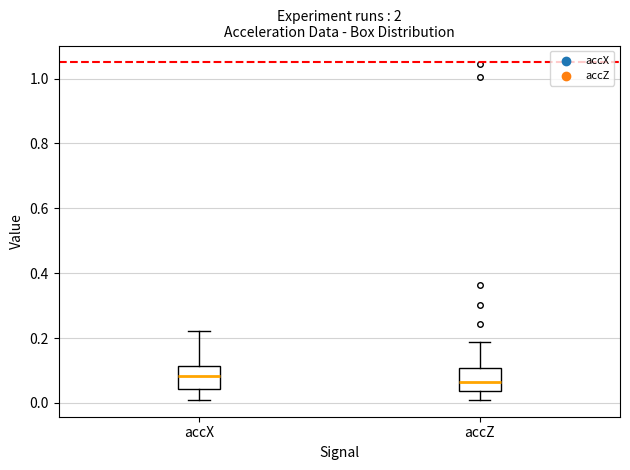

Reading left to right, read every box against the y-axis: the position of its median line, the range the box covers, and the ends of its whiskers. The values are not printed on the chart, so give them approximately, as read against the axis.

accX: median 0.08, box 0.04 to 0.12, whiskers 0.00 to 0.22
accZ: median 0.06, box 0.04 to 0.10, whiskers 0.02 to 0.18